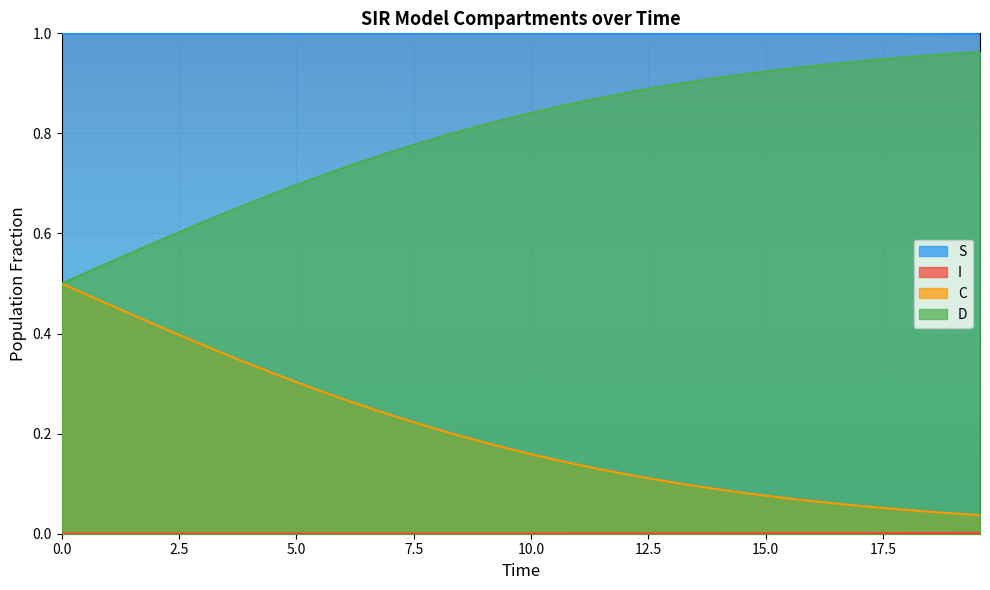

How many lines are shown in the chart?

4